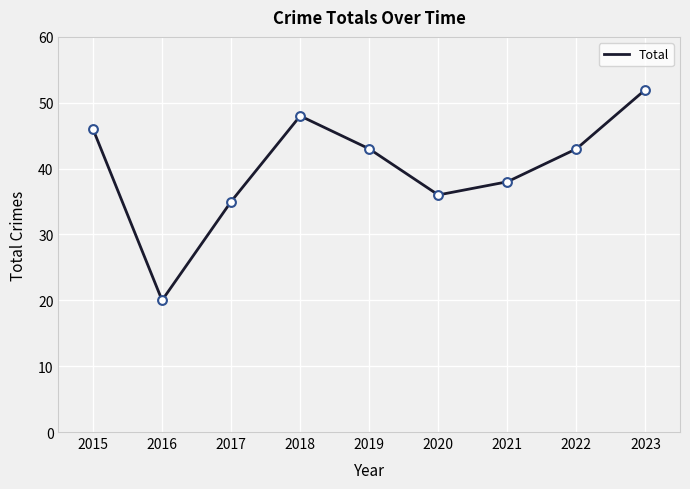

What is the change in value from 2018 to 2023?

+4